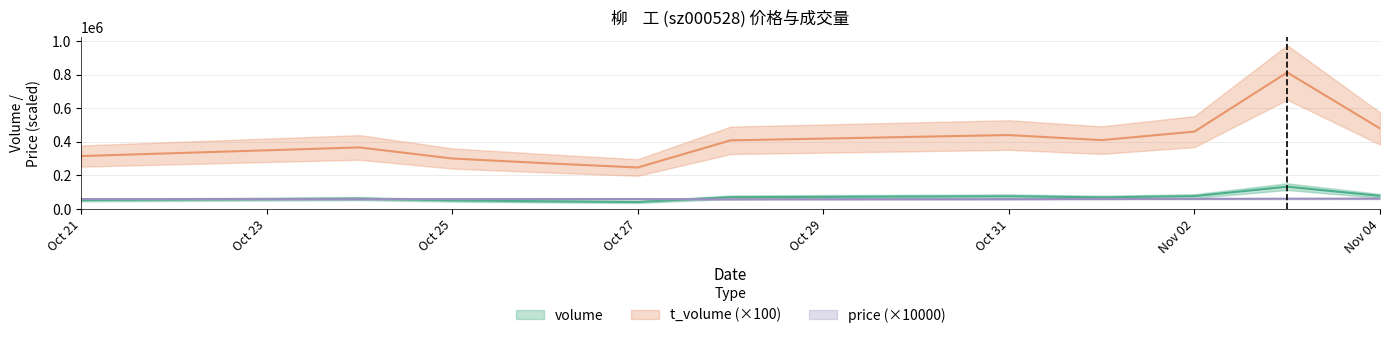

Is this an area chart (filled region under the line)?

No